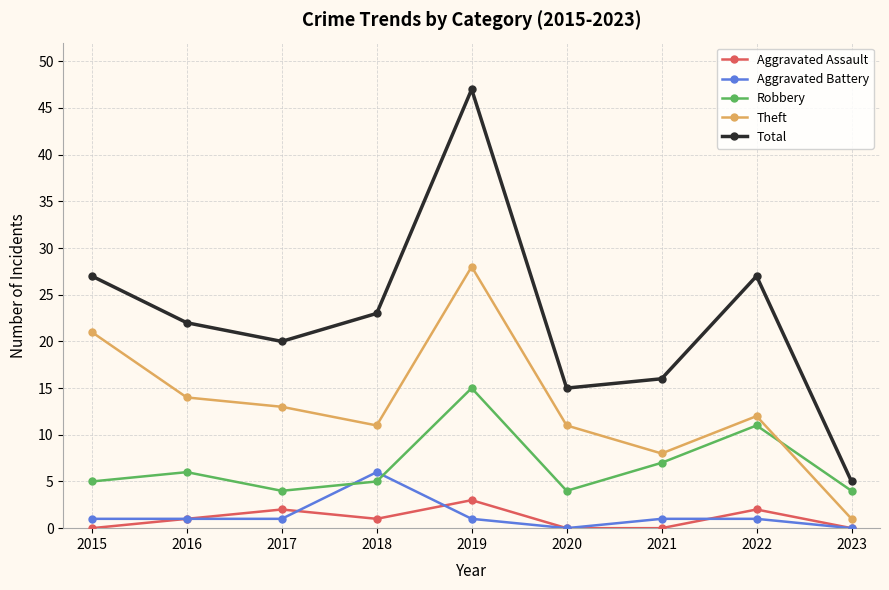

Where is the first local maximum for Theft?

2019